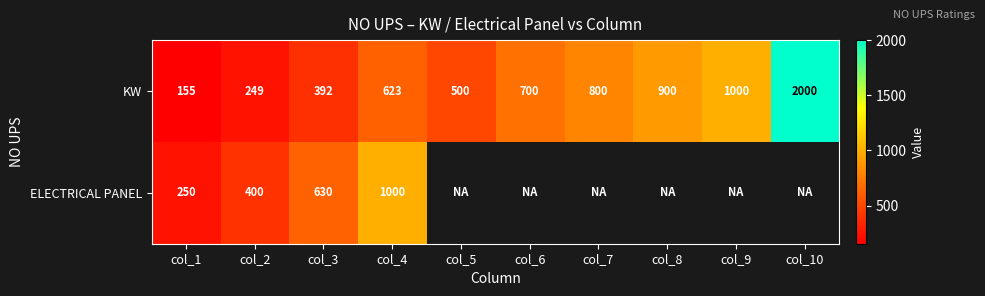

The KW series shows 1000 at col_9. True or false?

True